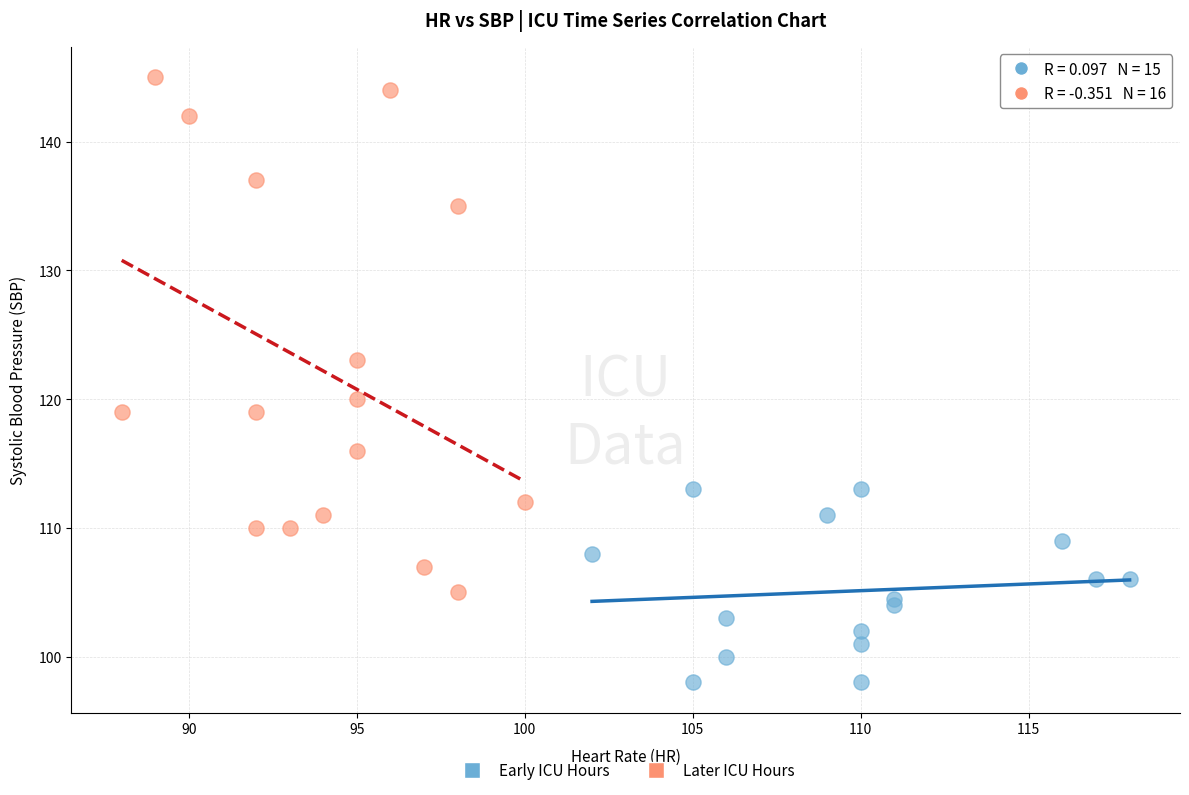

Which series reaches the minimum Y coordinate?

Early ICU Hours